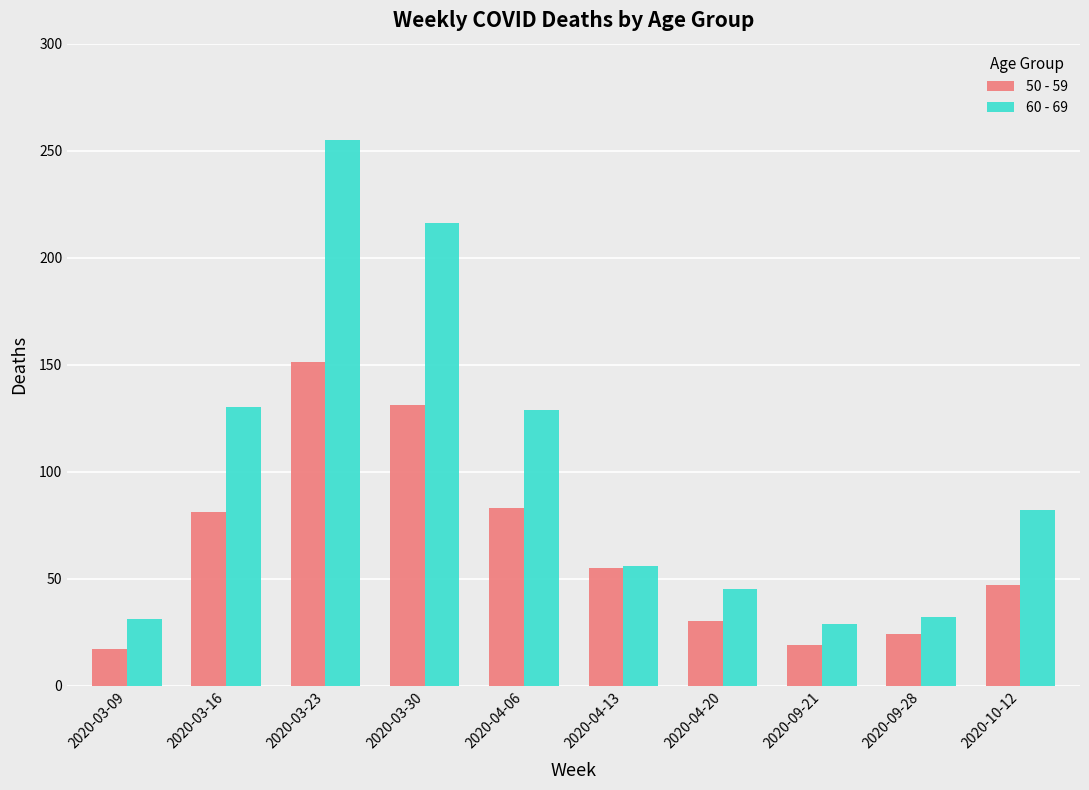

What is the difference between the highest and lowest values at 2020-10-12?

35